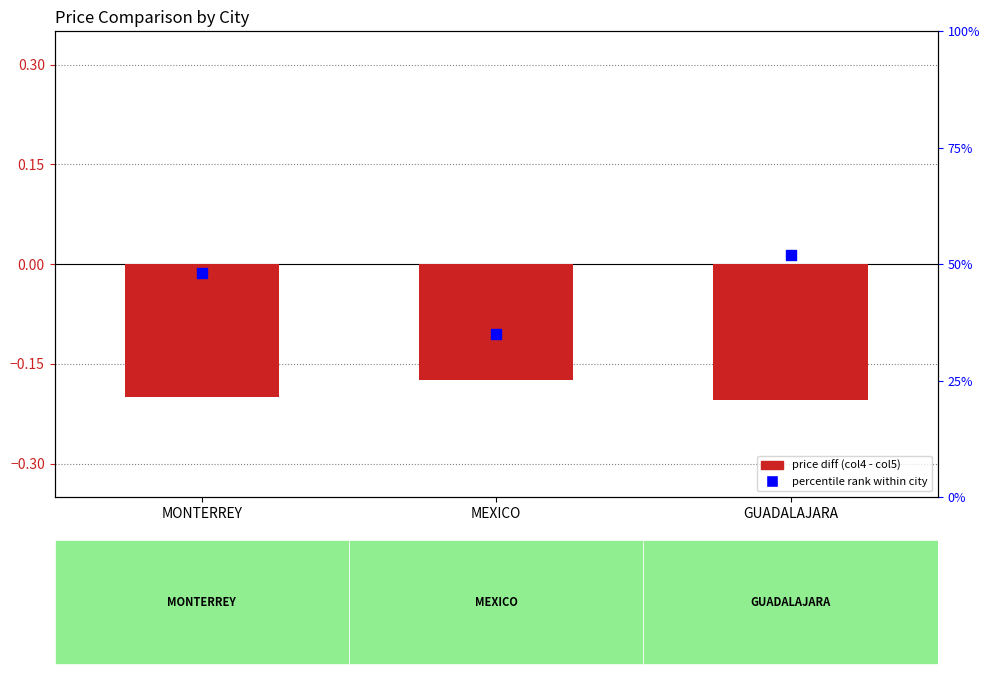

Which series reaches the minimum Y coordinate?

price diff (col4 - col5)